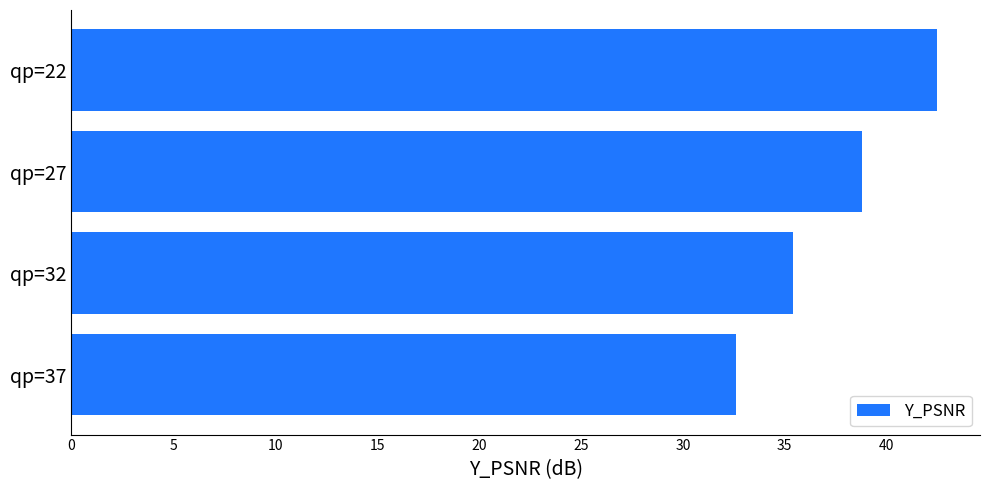

List the labels in order of value, smallest first.

qp=37, qp=32, qp=27, qp=22